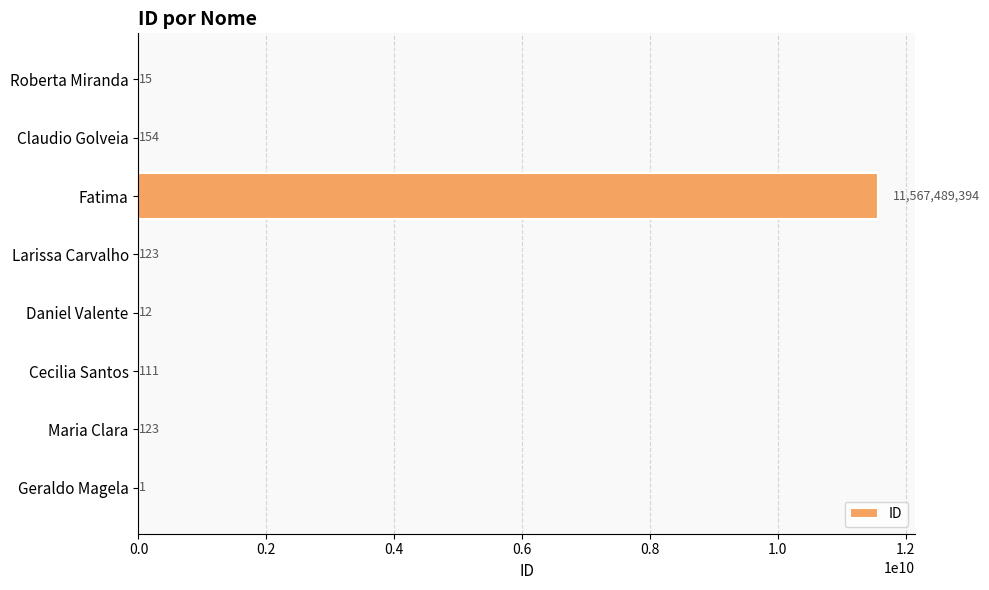

Reading bottom to top, what are all the values shown in this chart?

Geraldo Magela=1	Maria Clara=123	Cecilia Santos=111	Daniel Valente=12	Larissa Carvalho=123	Fatima=11567489394	Claudio Golveia=154	Roberta Miranda=15